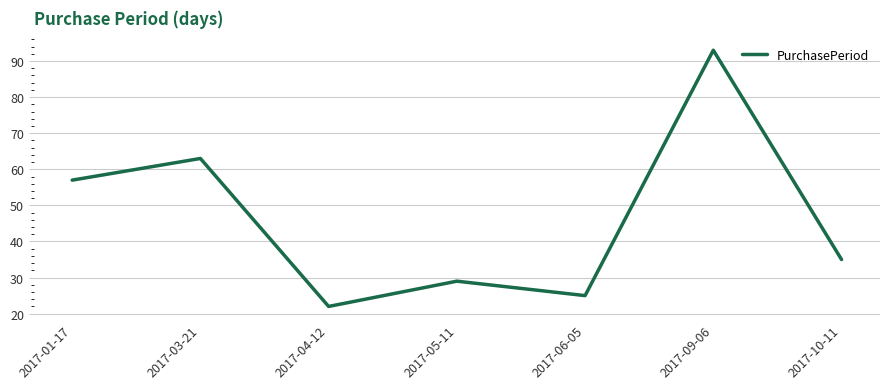

The value at 2017-04-12 is 39. True or false?

False